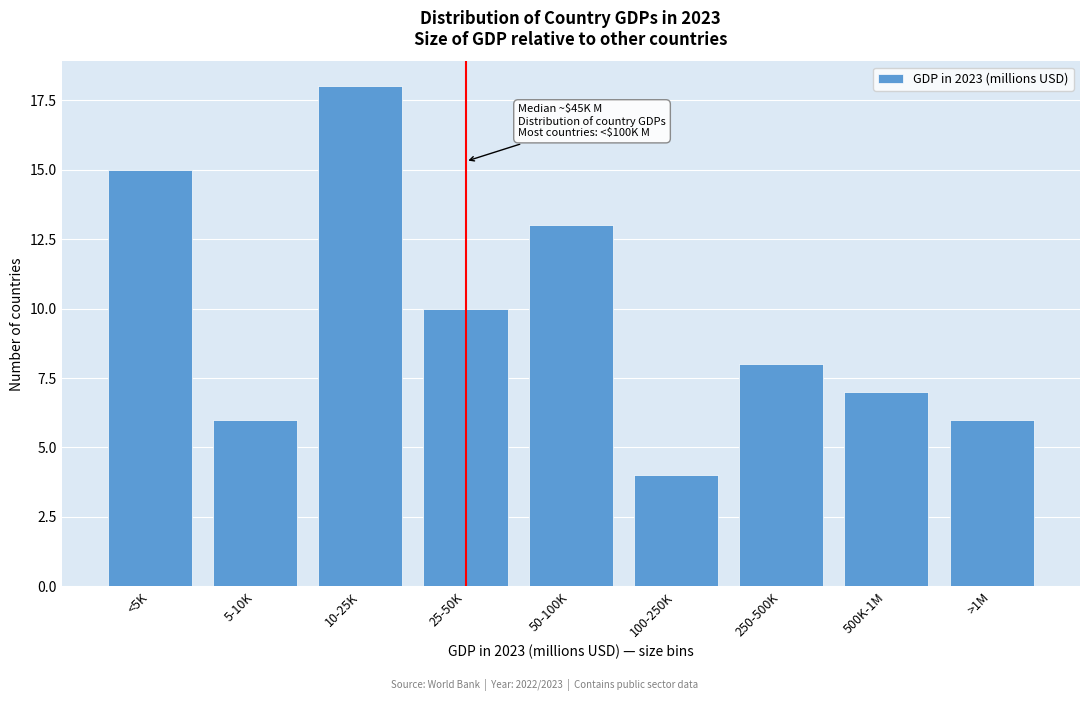

Reading left to right, list all the values displayed in this chart.

15	6	18	10	13	4	8	7	6